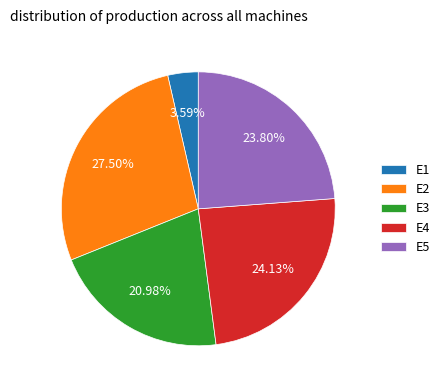

What is the ratio of the value at E2 to the value at E5?

1.2